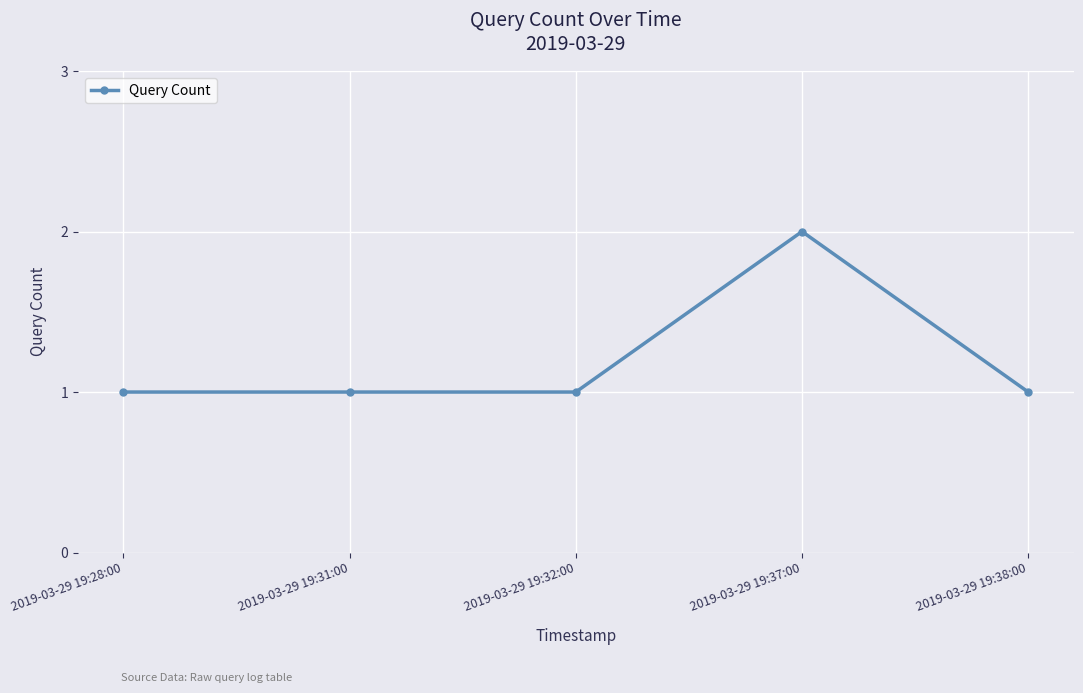

What is the sum of all values?

6